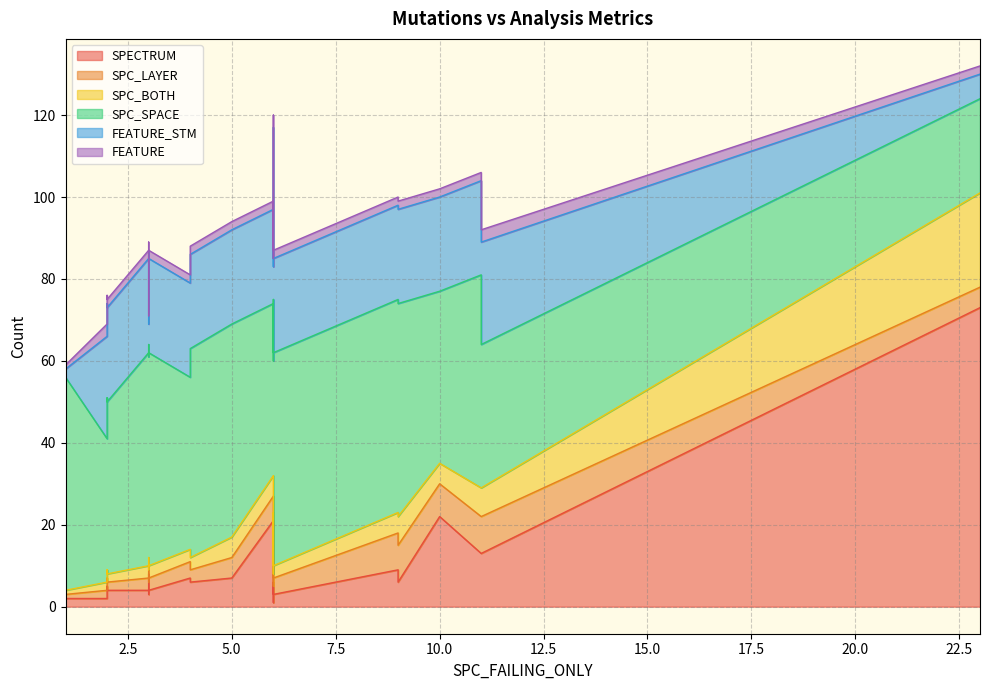

At which label does FEATURE first exceed 2?

6